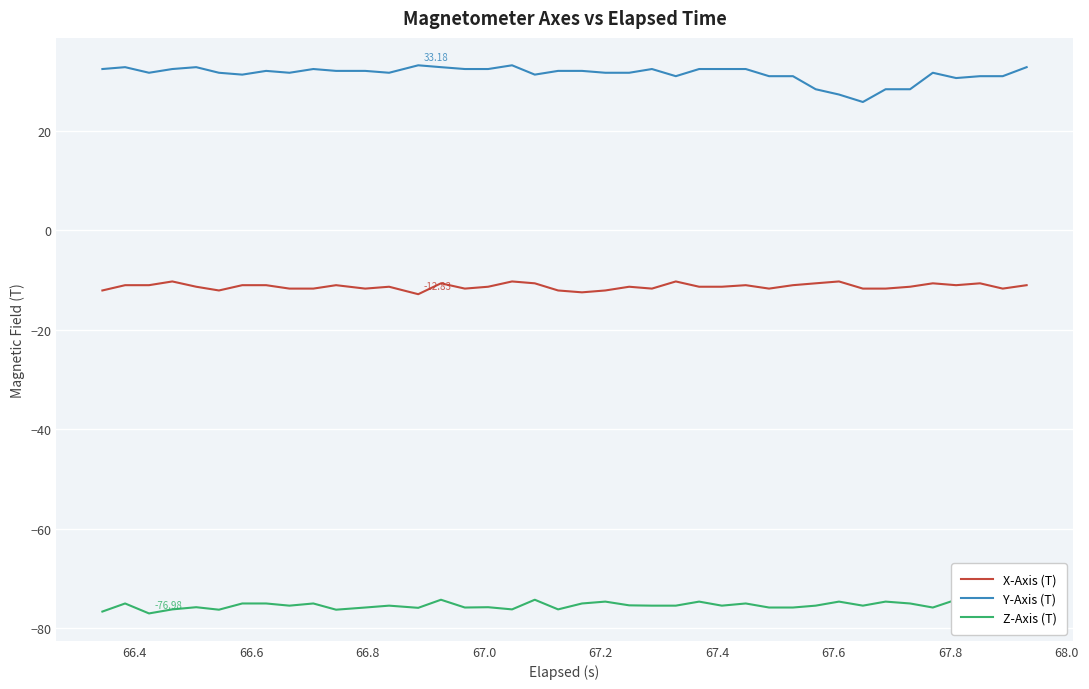

True or false: Y-Axis (T) and X-Axis (T) cross at least once.

False